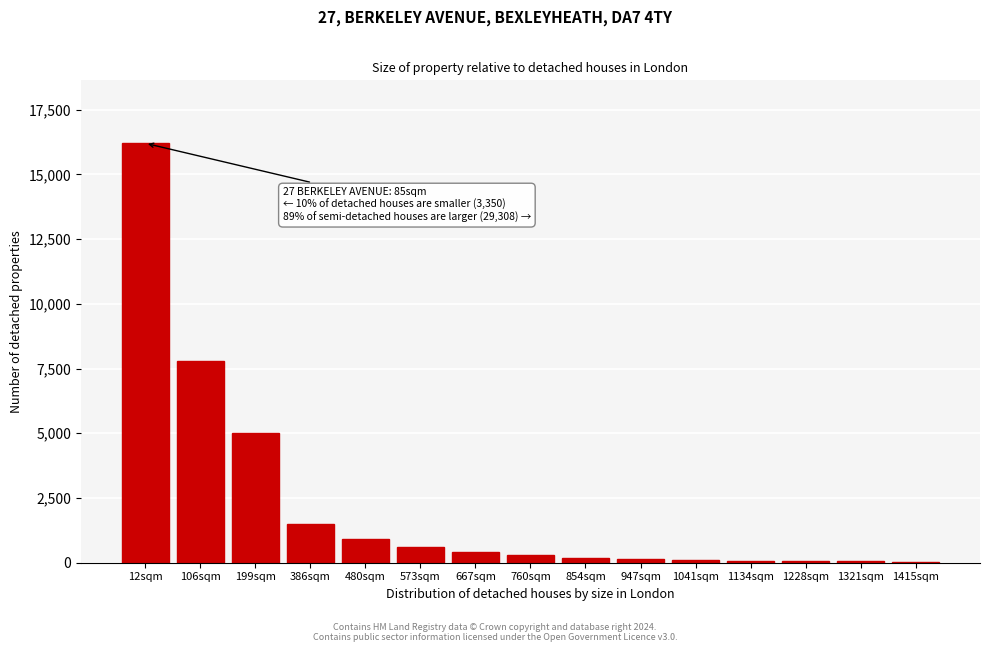

Is it true that the value at 12sqm is 16200?

True